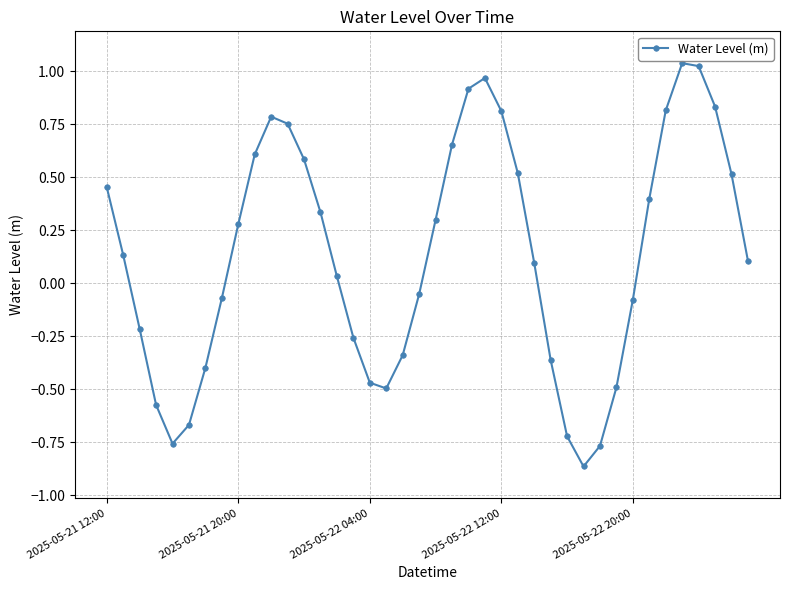

True or false: there are more than 2 points higher than both neighbors.

True